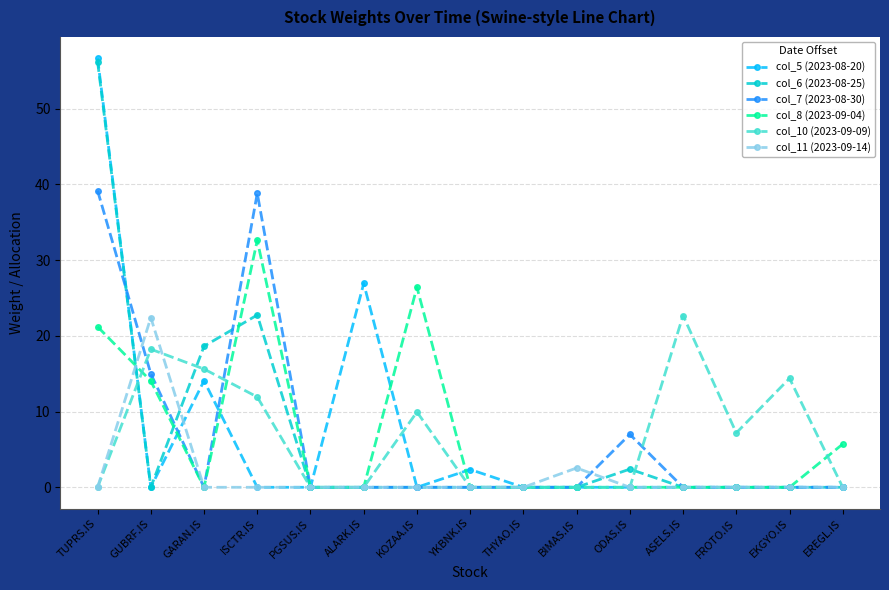

At how many categories does at least one series exceed 8?

8